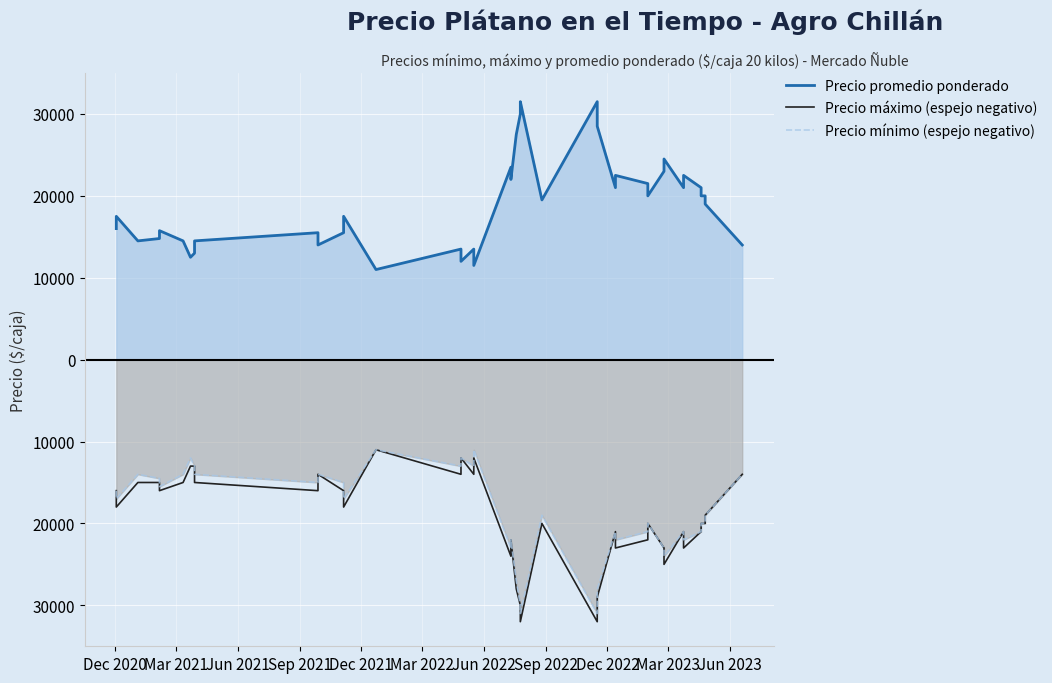

Rank the series by their maximum value, from lowest to highest.

Precio máximo (espejo negativo), Precio mínimo (espejo negativo), Precio promedio ponderado